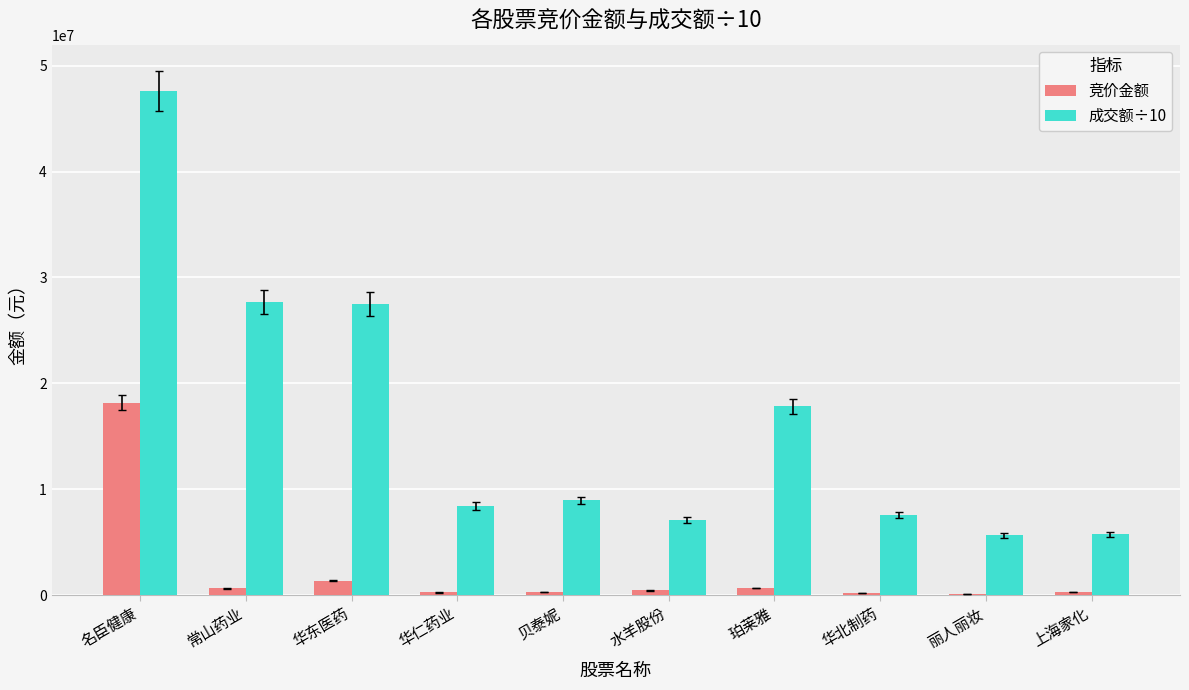

Which series has the largest total across all categories?

成交额÷10